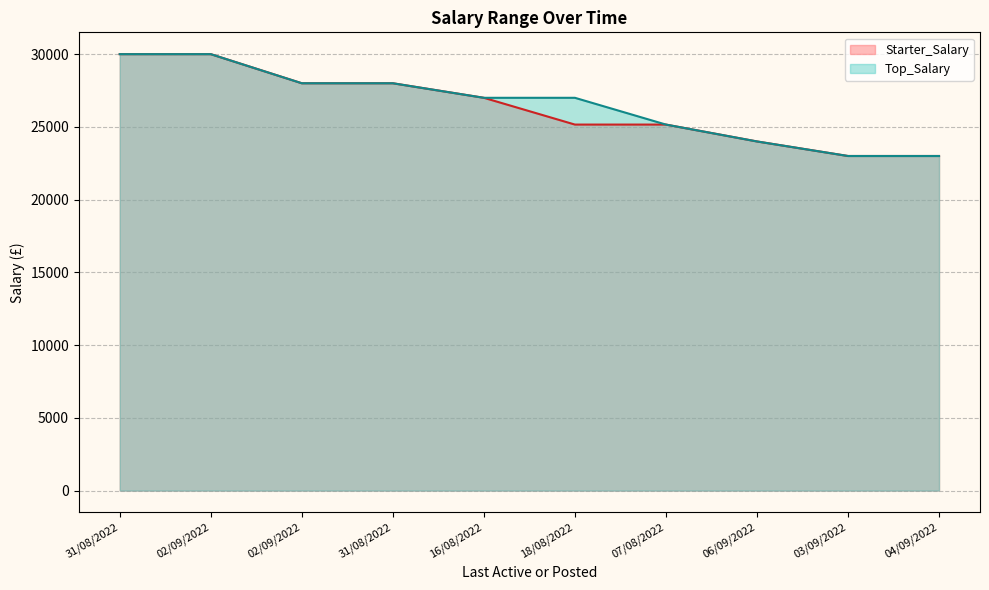

Reading right to left, what are all the values shown in this chart?

Starter_Salary: 23000	23000	24000	25160	25160	27000	28000	28000	30000	30000
Top_Salary: 23000	23000	24000	25160	27000	27000	28000	28000	30000	30000